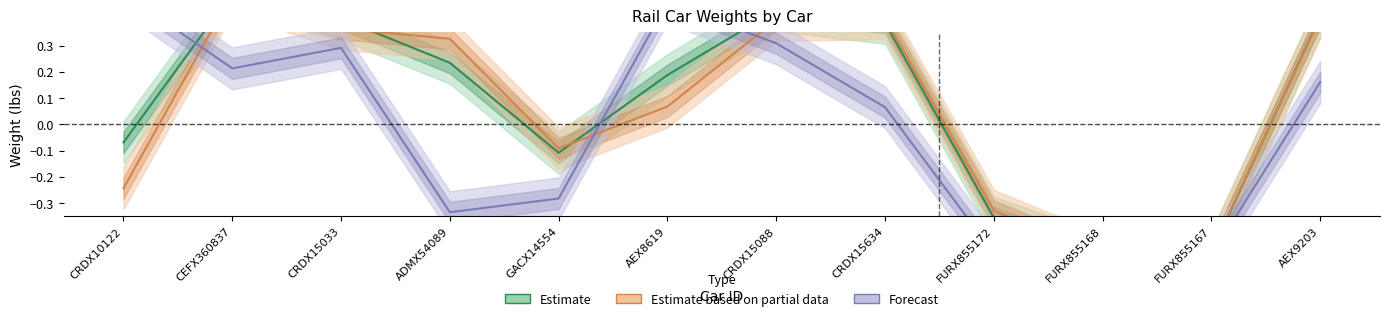

At which label does Net Weight (Estimate based on partial data) reach its peak?

CEFX360837